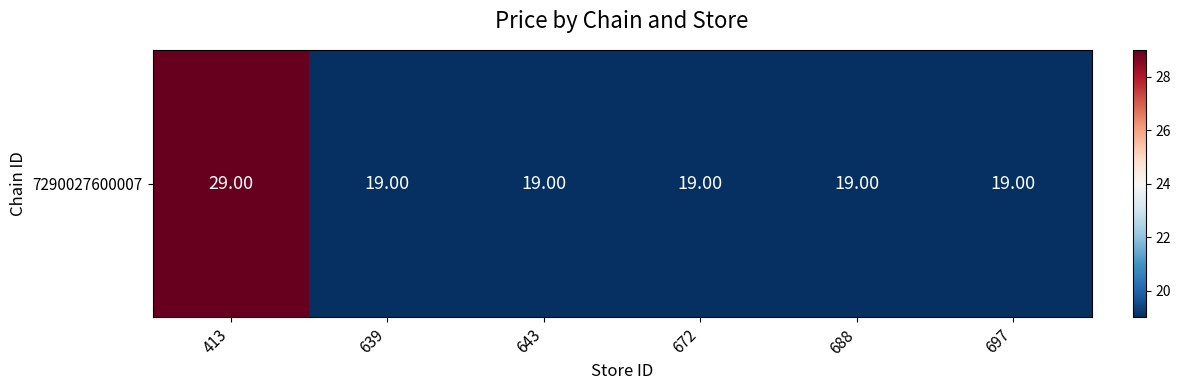

What is the smallest value displayed?

19